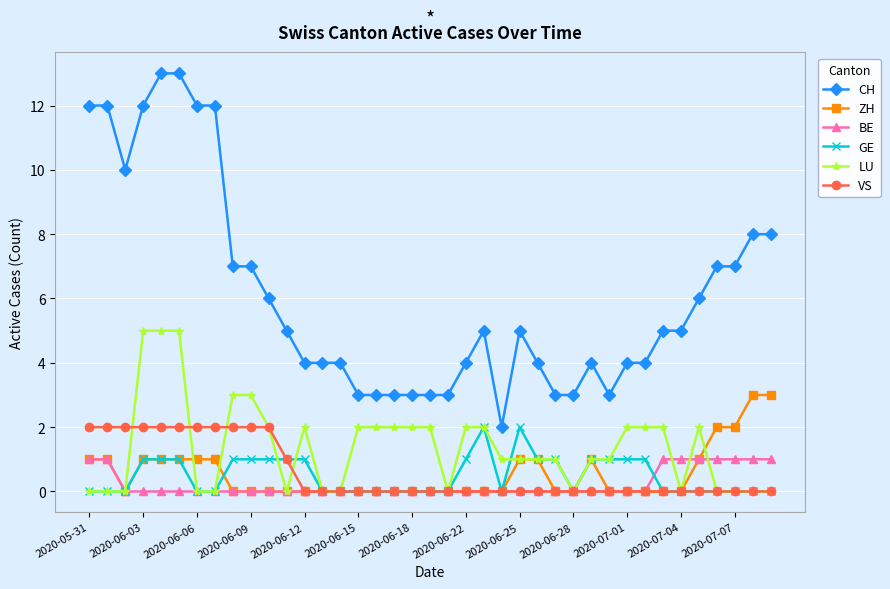

True or false: VS and CH intersect in this chart.

False